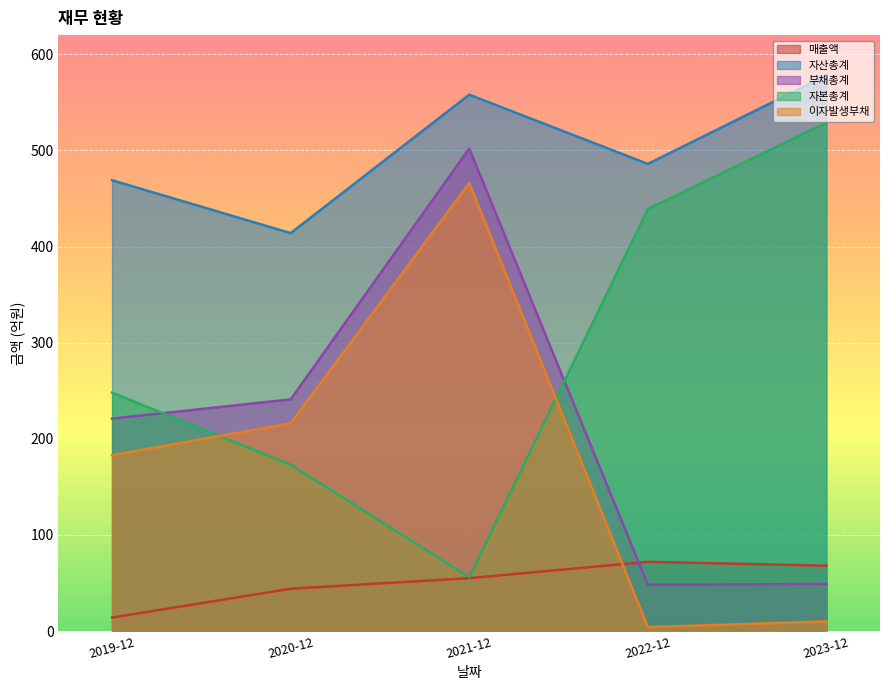

What is the difference between the maximum and second lowest values in the 이자발생부채 series?

456